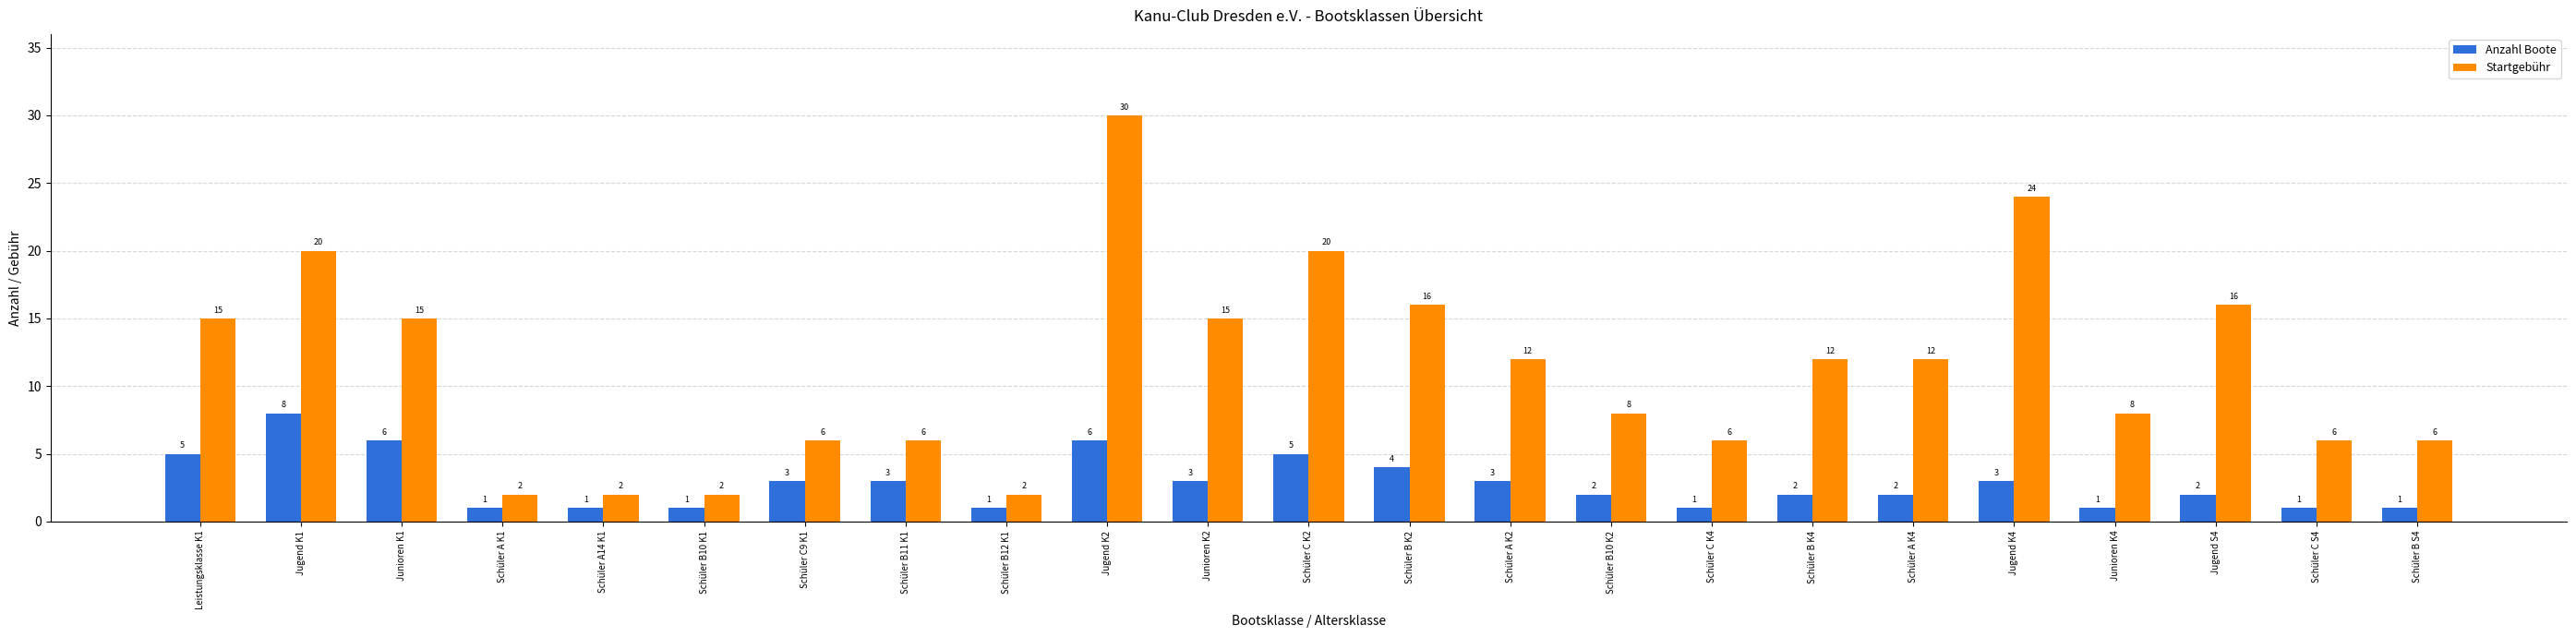

Rank the series by their maximum value, from lowest to highest.

Anzahl Boote, Startgebühr